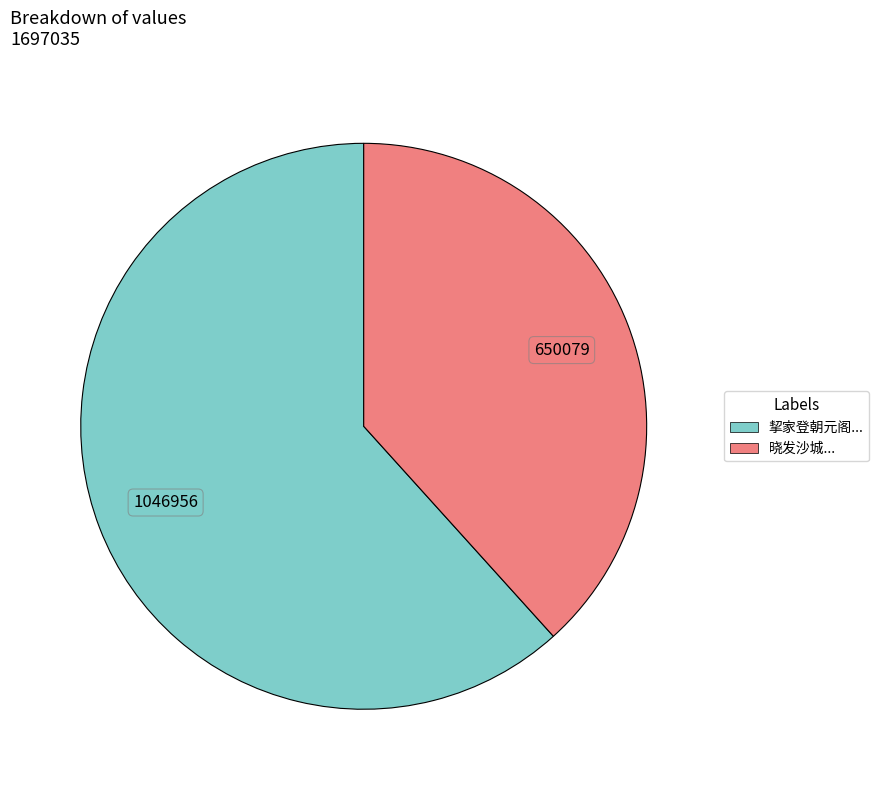

How many slices are in this pie chart?

2